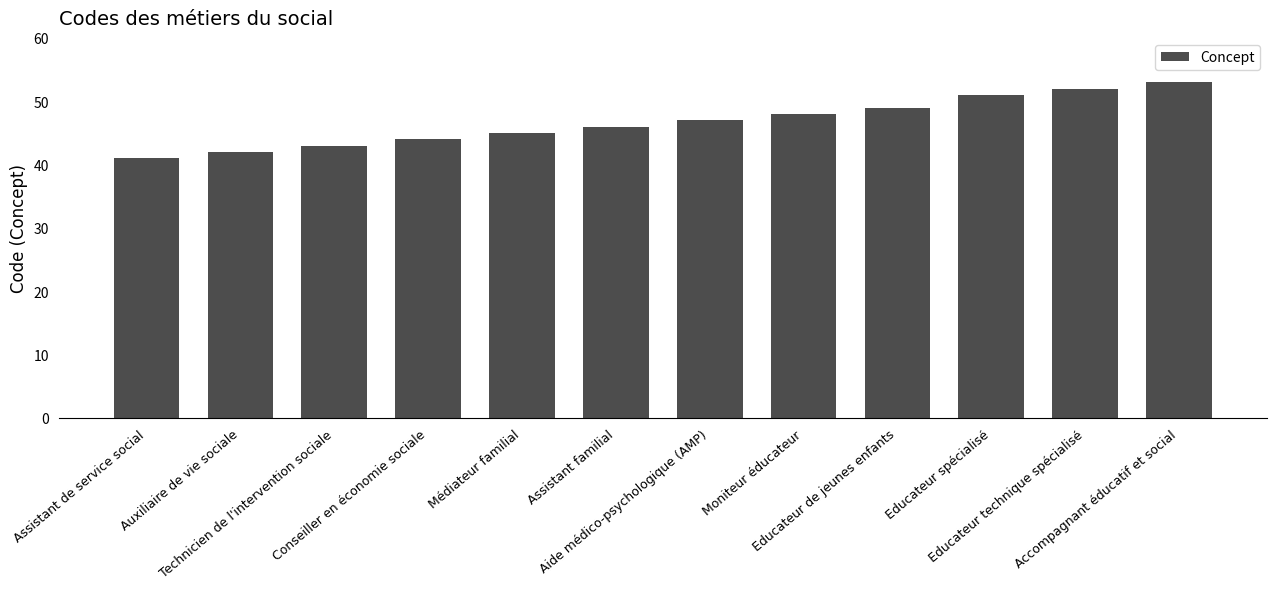

List the labels in order of value, largest first.

Accompagnant éducatif et social, Educateur technique spécialisé, Educateur spécialisé, Educateur de jeunes enfants, Moniteur éducateur, Aide médico-psychologique (AMP), Assistant familial, Médiateur familial, Conseiller en économie sociale, Technicien de l'intervention sociale, Auxiliaire de vie sociale, Assistant de service social